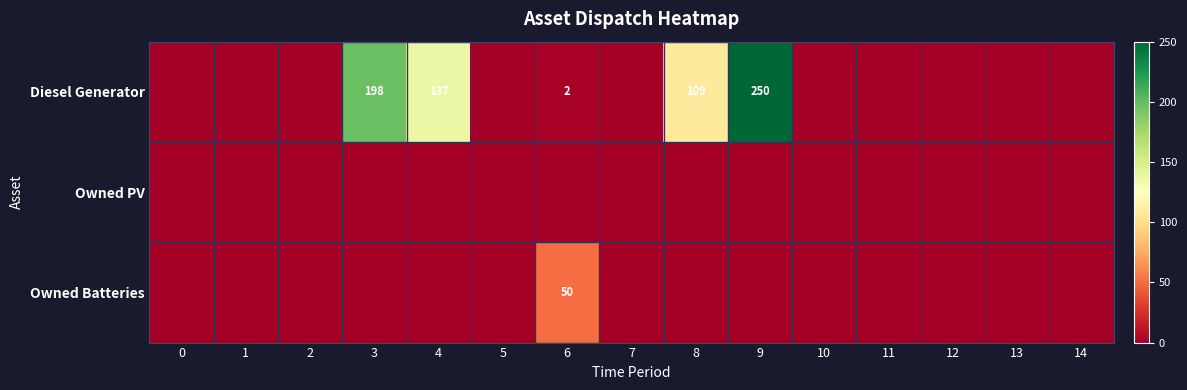

Where is Diesel Generator nearest to the value 125?

4